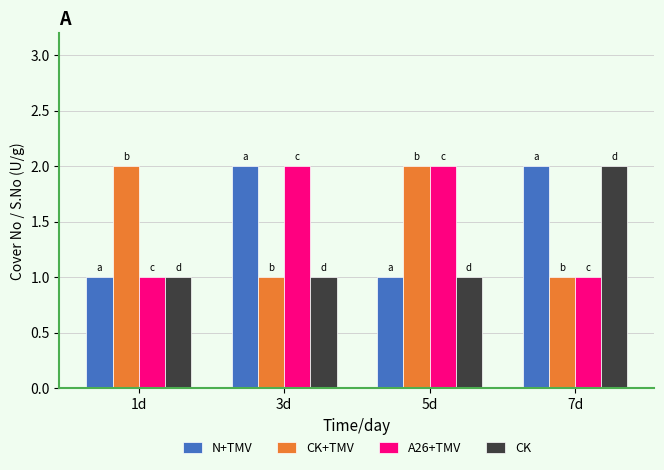

True or false: CK+TMV has a value of 0 at 7d.

False